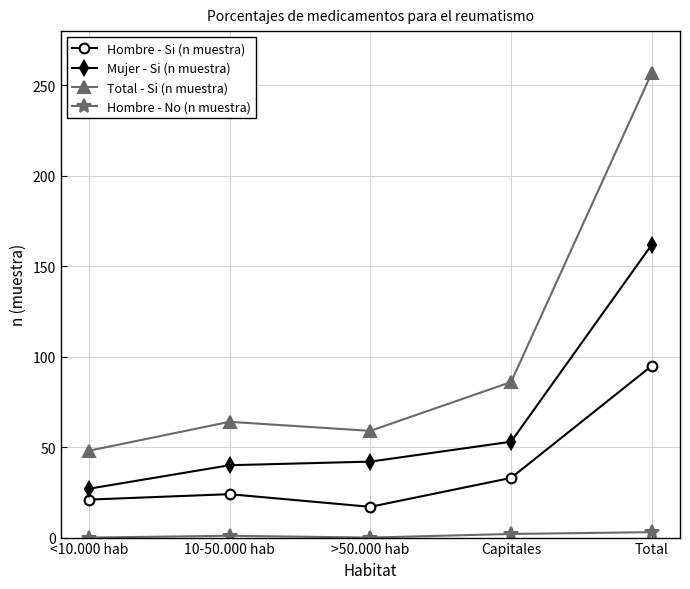

Is the value of Total - Si (n muestra) at Total greater than the value of Hombre - Si (n muestra) at >50.000 hab?

Yes